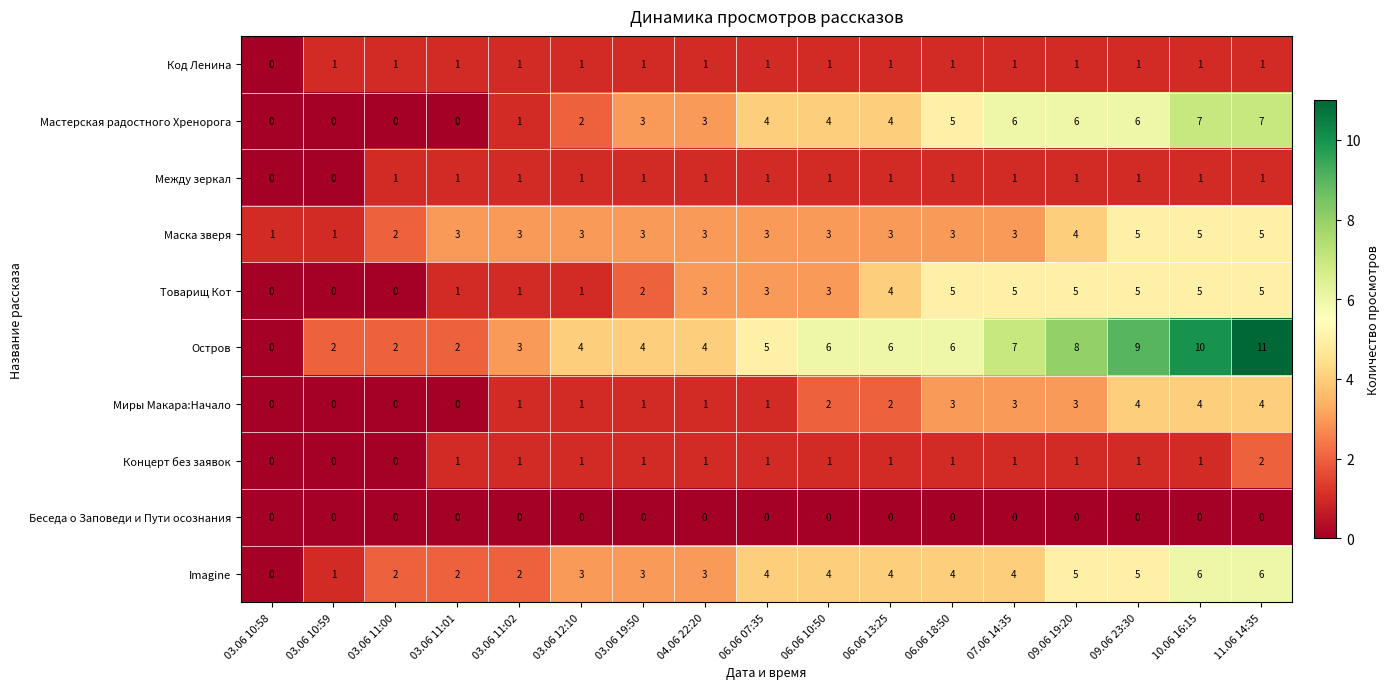

What is the greatest value displayed?

11